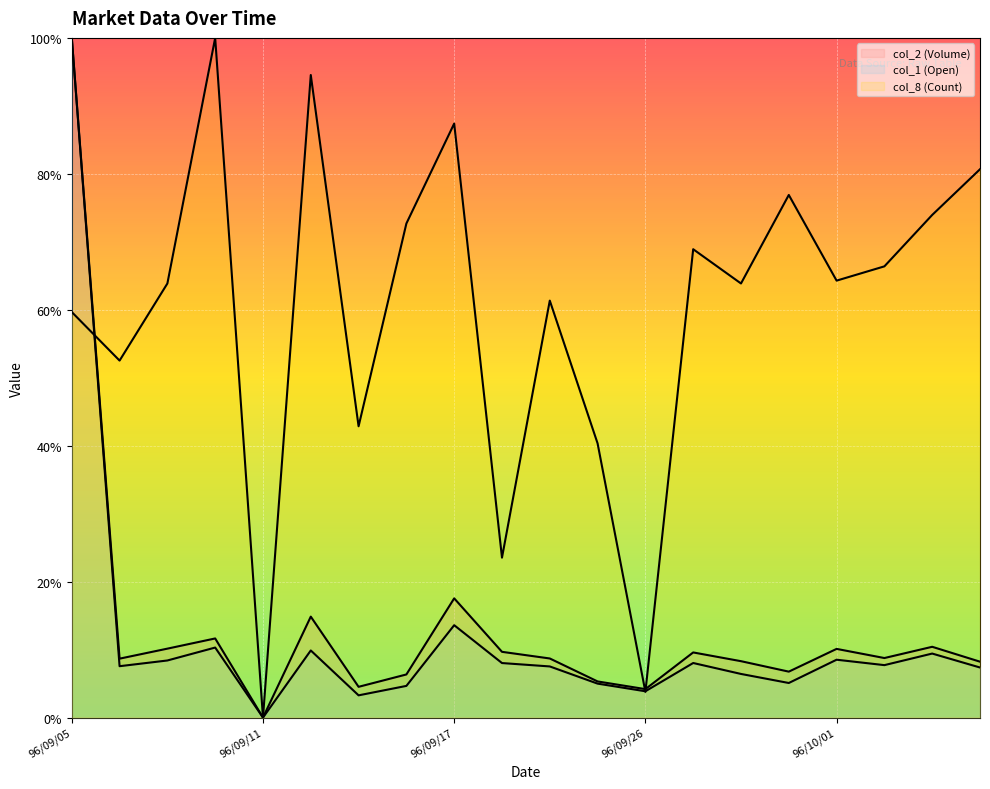

What is the label of the 15th point from the right?

96/09/12